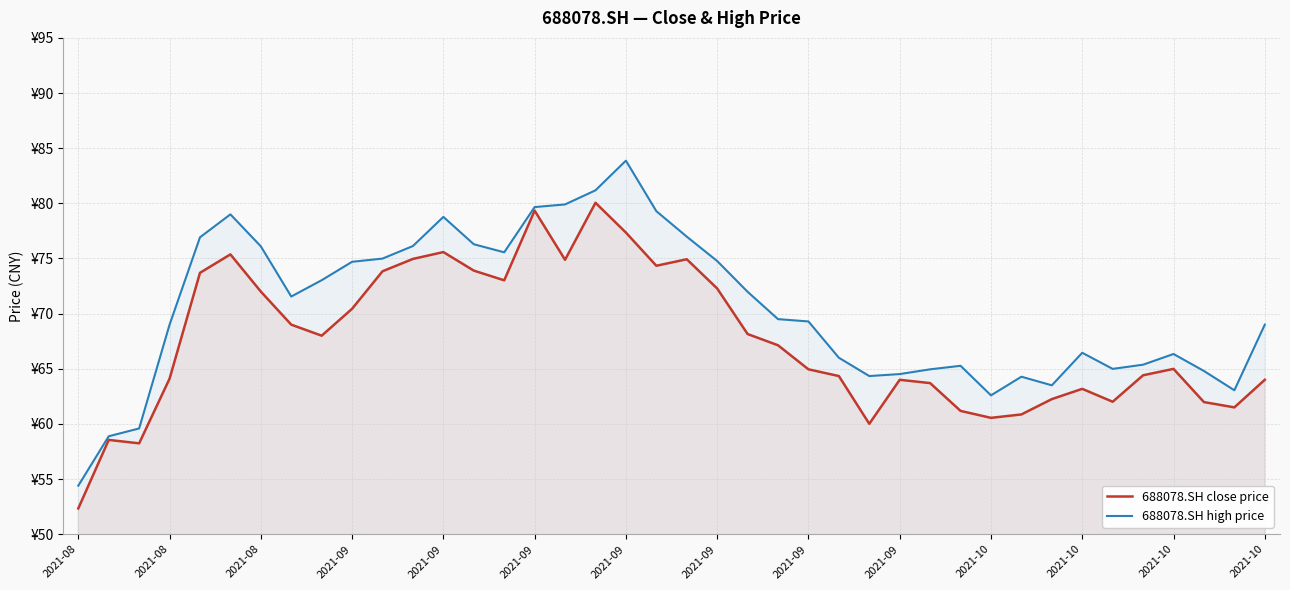

What is the maximum value for 688078.SH close price?

80.0